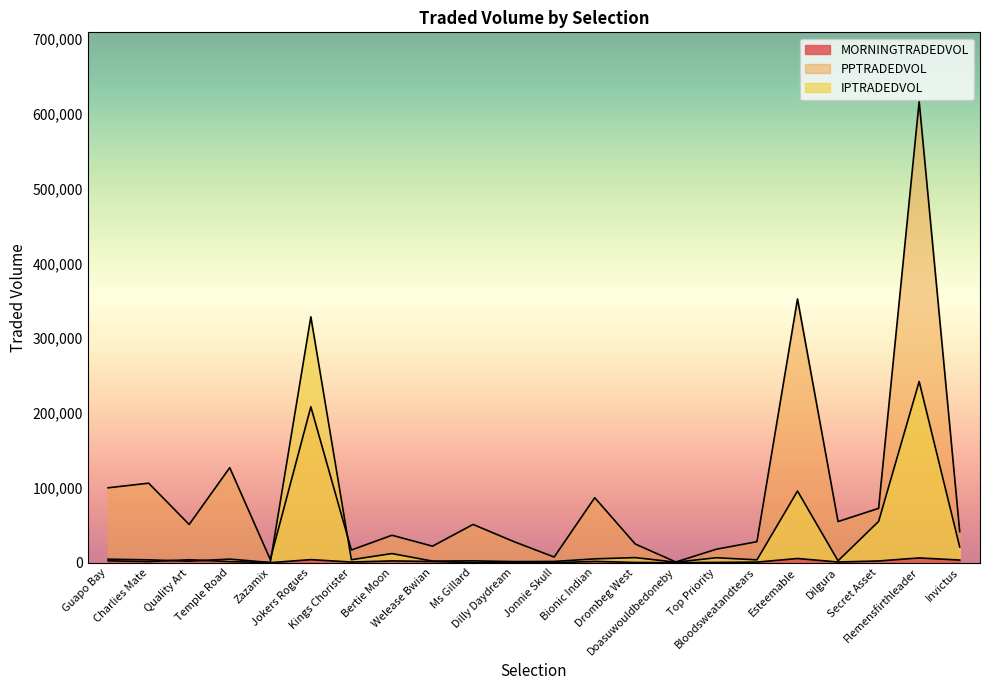

What is the total value across all series at Quality Art?

57010.4